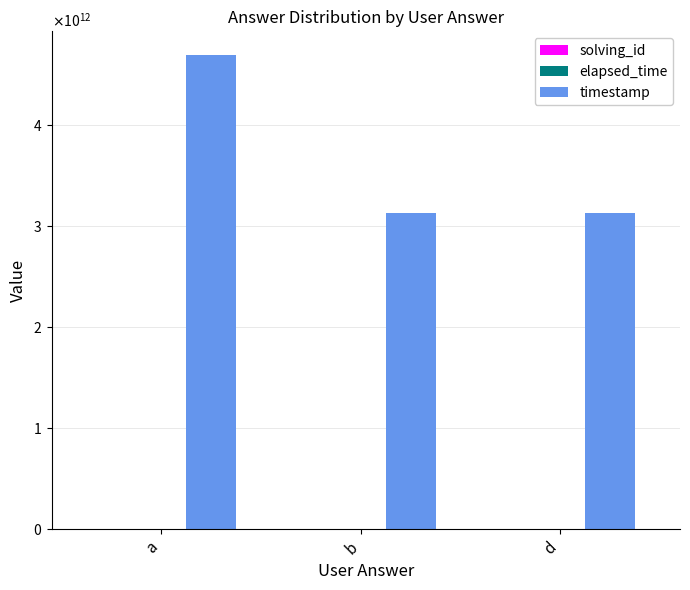

What is the maximum value shown in the chart?

4695833415283